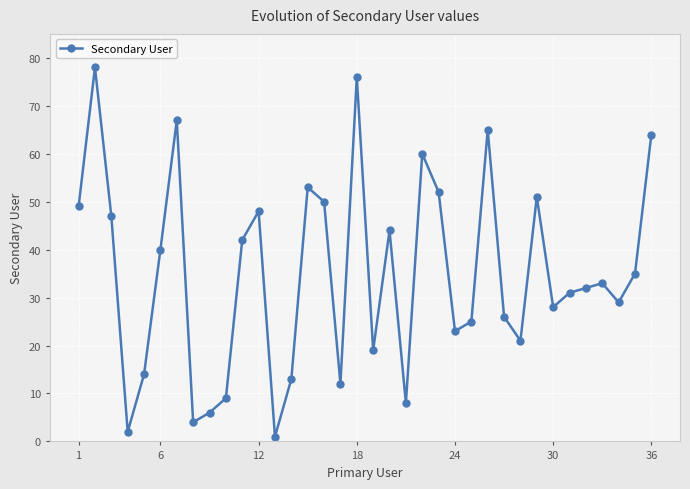

How many lines are shown in the chart?

1